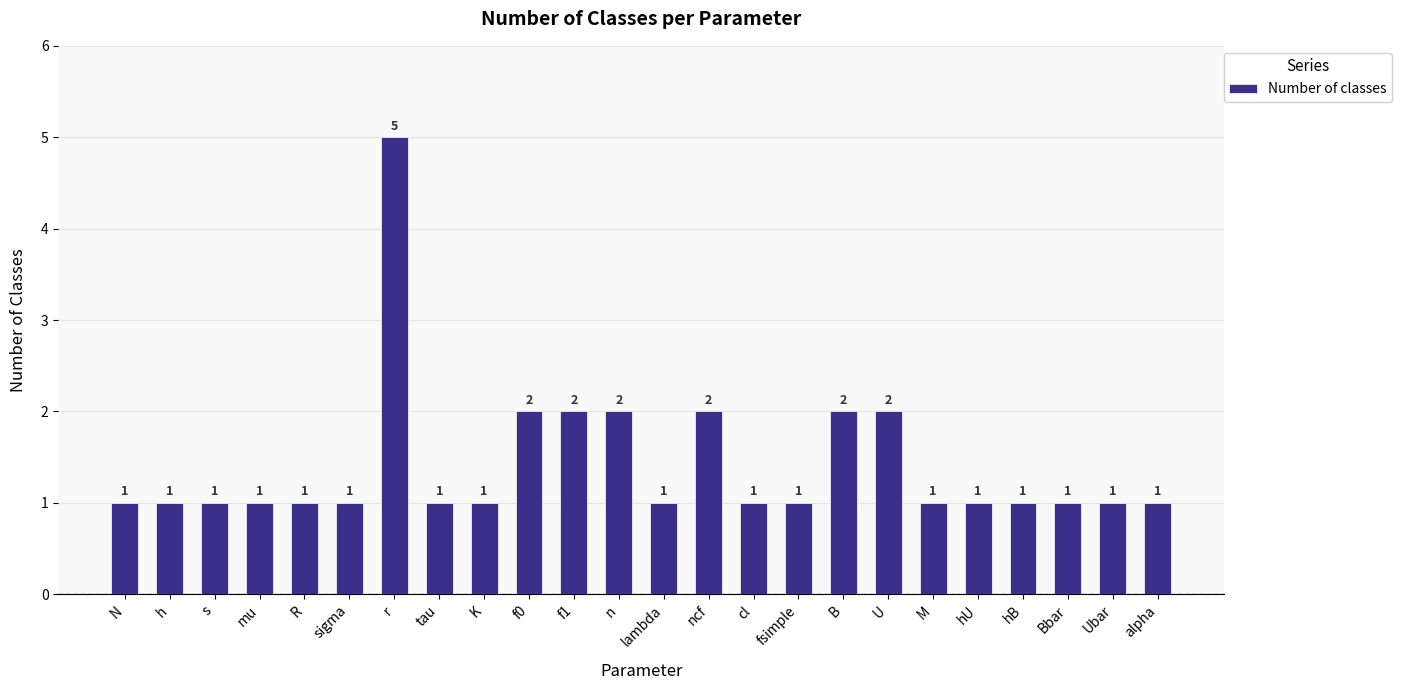

How many series are shown in this chart?

1